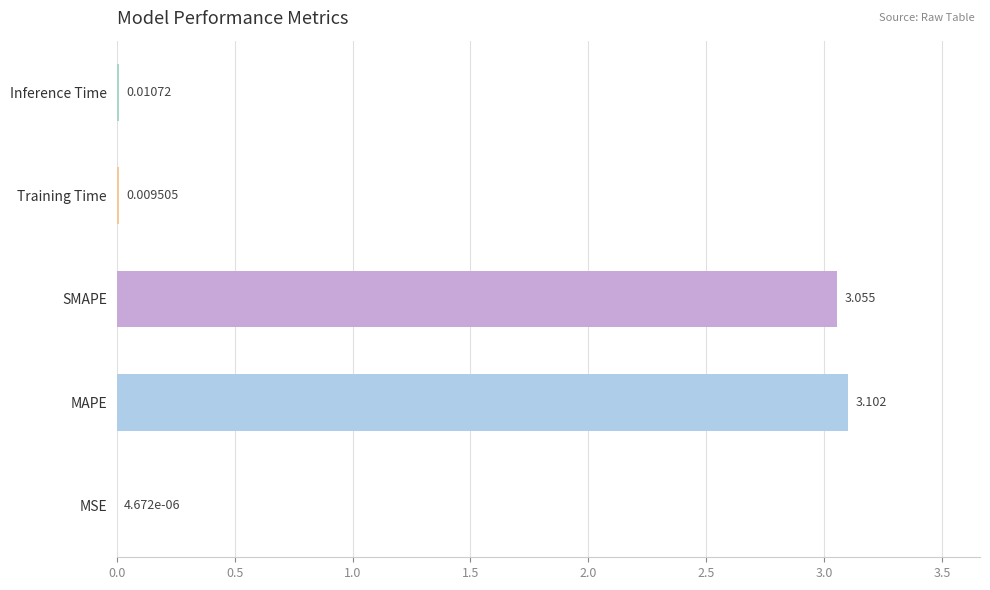

Which category has the highest value across all series?

MAPE